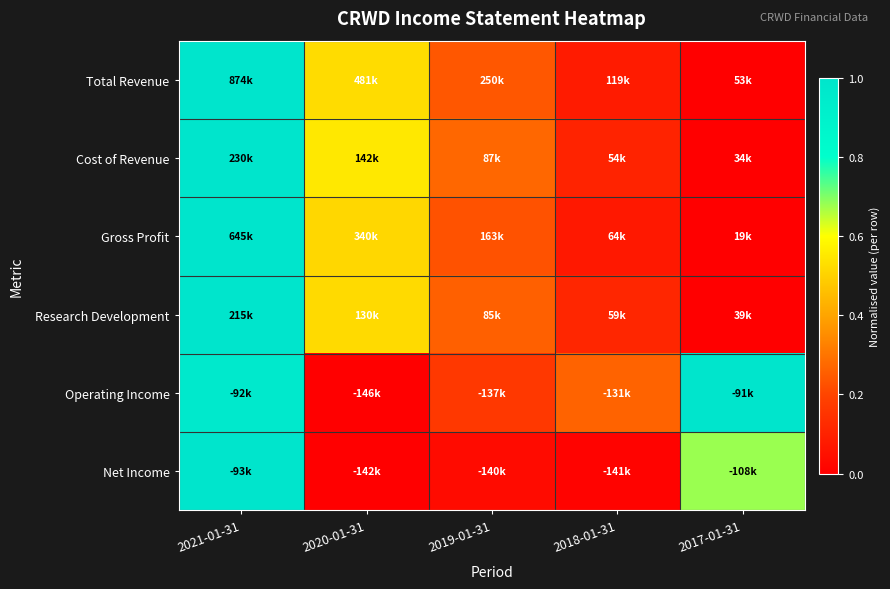

Reading left to right, what are all the values shown in this chart?

Total Revenue: 2021-01-31=1.0	2020-01-31=0.5	2019-01-31=0.2	2018-01-31=0.1	2017-01-31=0.0
Cost of Revenue: 2021-01-31=1.0	2020-01-31=0.6	2019-01-31=0.3	2018-01-31=0.1	2017-01-31=0.0
Gross Profit: 2021-01-31=1.0	2020-01-31=0.5	2019-01-31=0.2	2018-01-31=0.1	2017-01-31=0.0
Research Development: 2021-01-31=1.0	2020-01-31=0.5	2019-01-31=0.3	2018-01-31=0.1	2017-01-31=0.0
Operating Income: 2021-01-31=1.0	2020-01-31=0.0	2019-01-31=0.2	2018-01-31=0.3	2017-01-31=1.0
Net Income: 2021-01-31=1.0	2020-01-31=0.0	2019-01-31=0.0	2018-01-31=0.0	2017-01-31=0.7